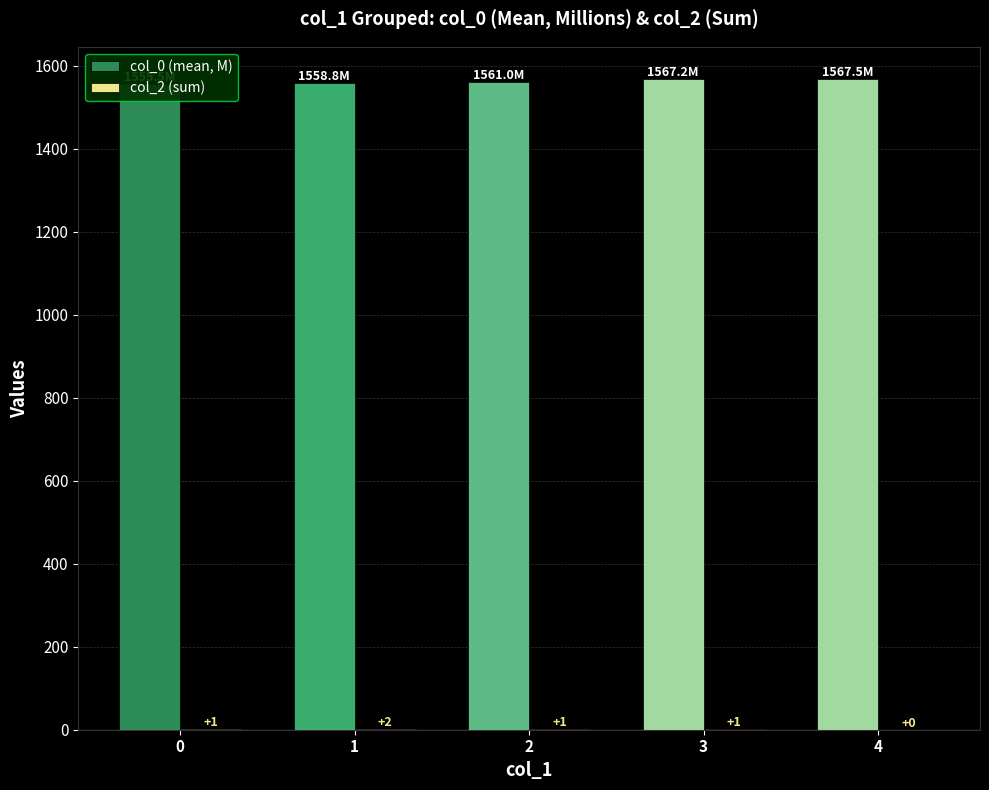

At which label does col_2 (sum) first exceed 1?

1